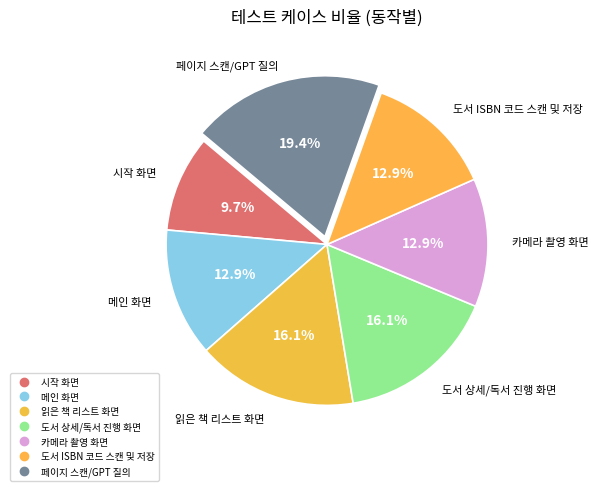

Which category has the smallest portion of the pie?

시작 화면